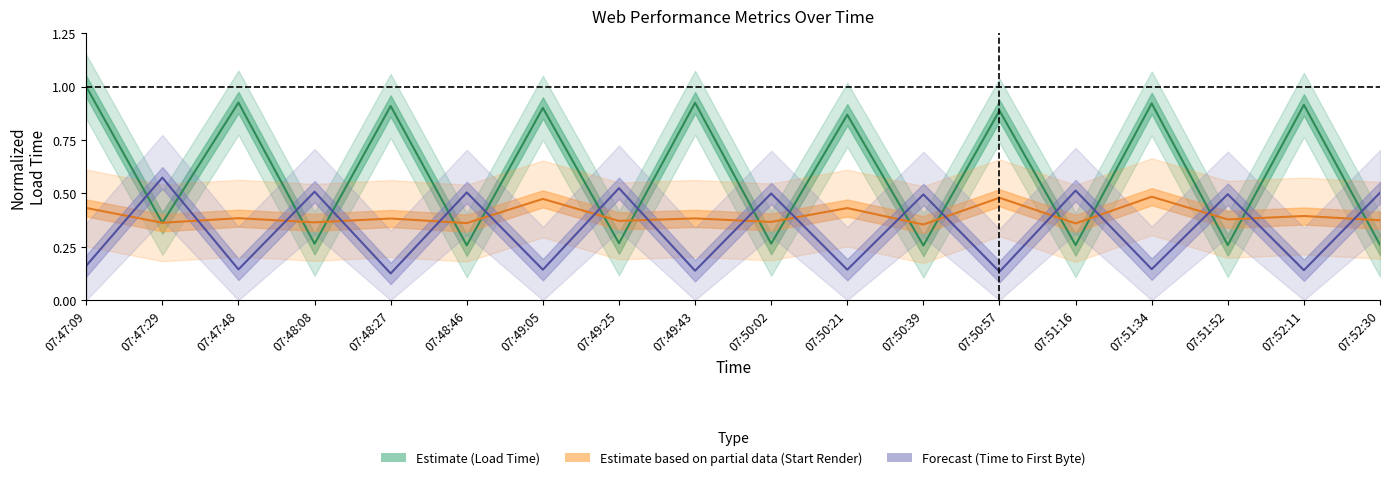

Which has a higher value, 07:48:08 or 07:47:29?

07:47:29